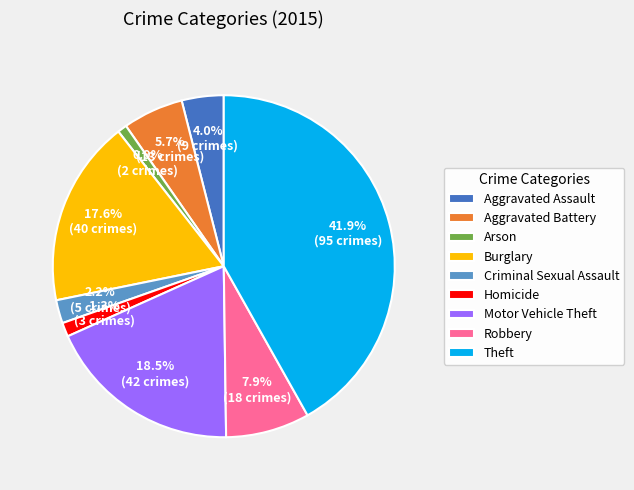

Which slice is the largest?

Theft